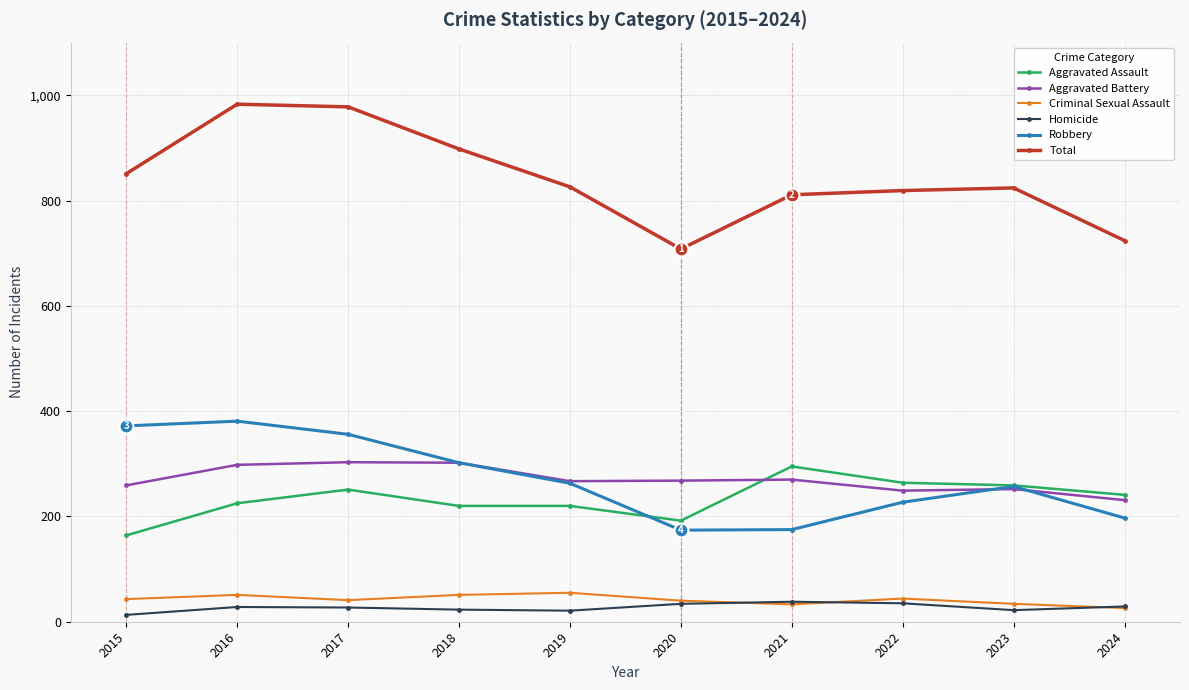

At how many categories does at least one series exceed 833?

4